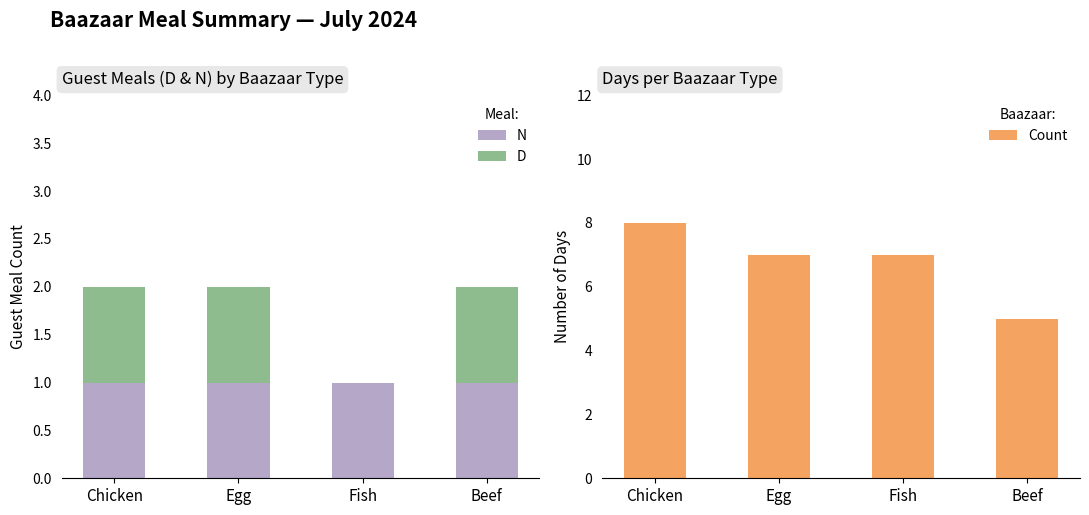

Is it true that Count equals 5 at Beef?

True